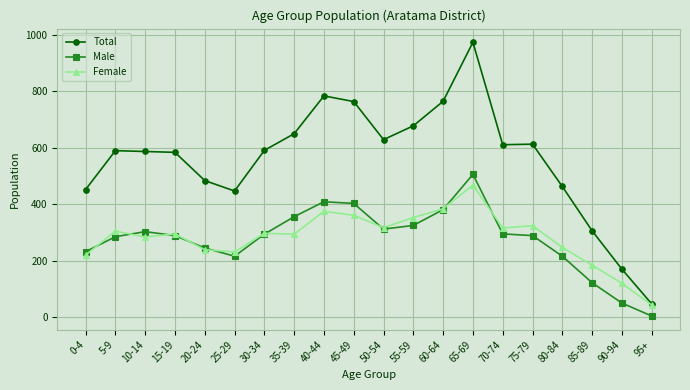

What is the sum of the Total values at 80-84 and 0-4?

915